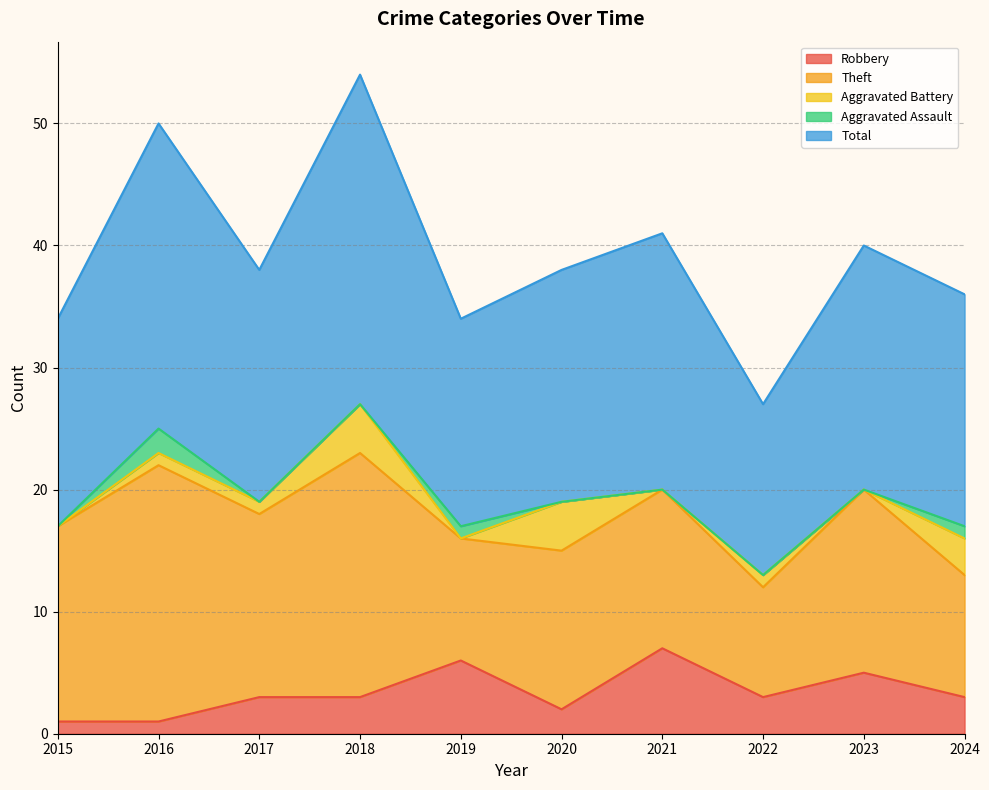

Rank the series by their maximum value, from highest to lowest.

Total, Theft, Robbery, Aggravated Battery, Aggravated Assault